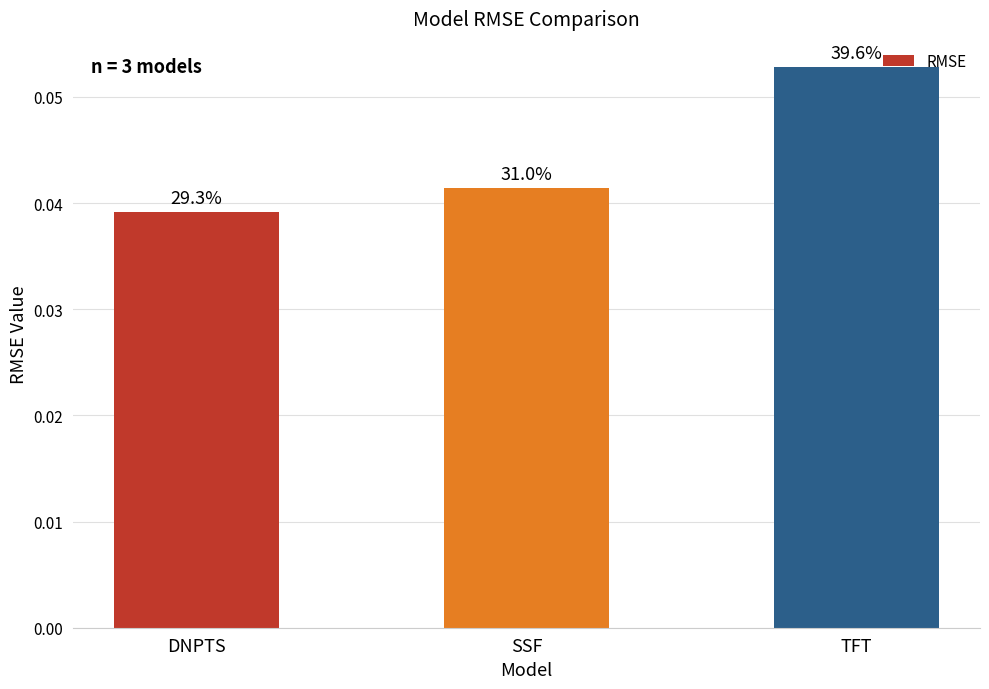

Does the chart contain any negative values?

No